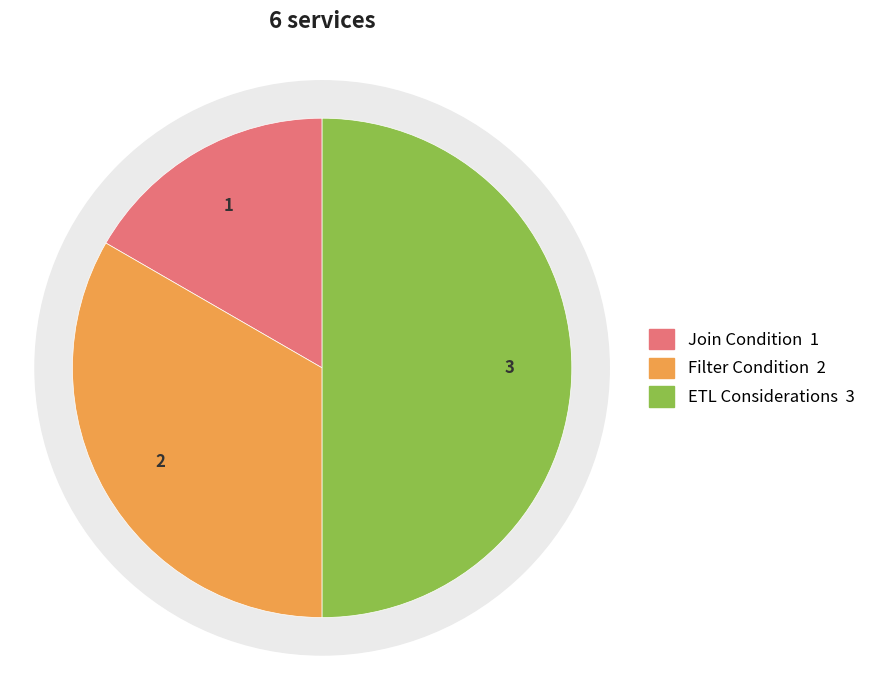

To the nearest percent, what is the difference between the largest and smallest slice percentages?

33%